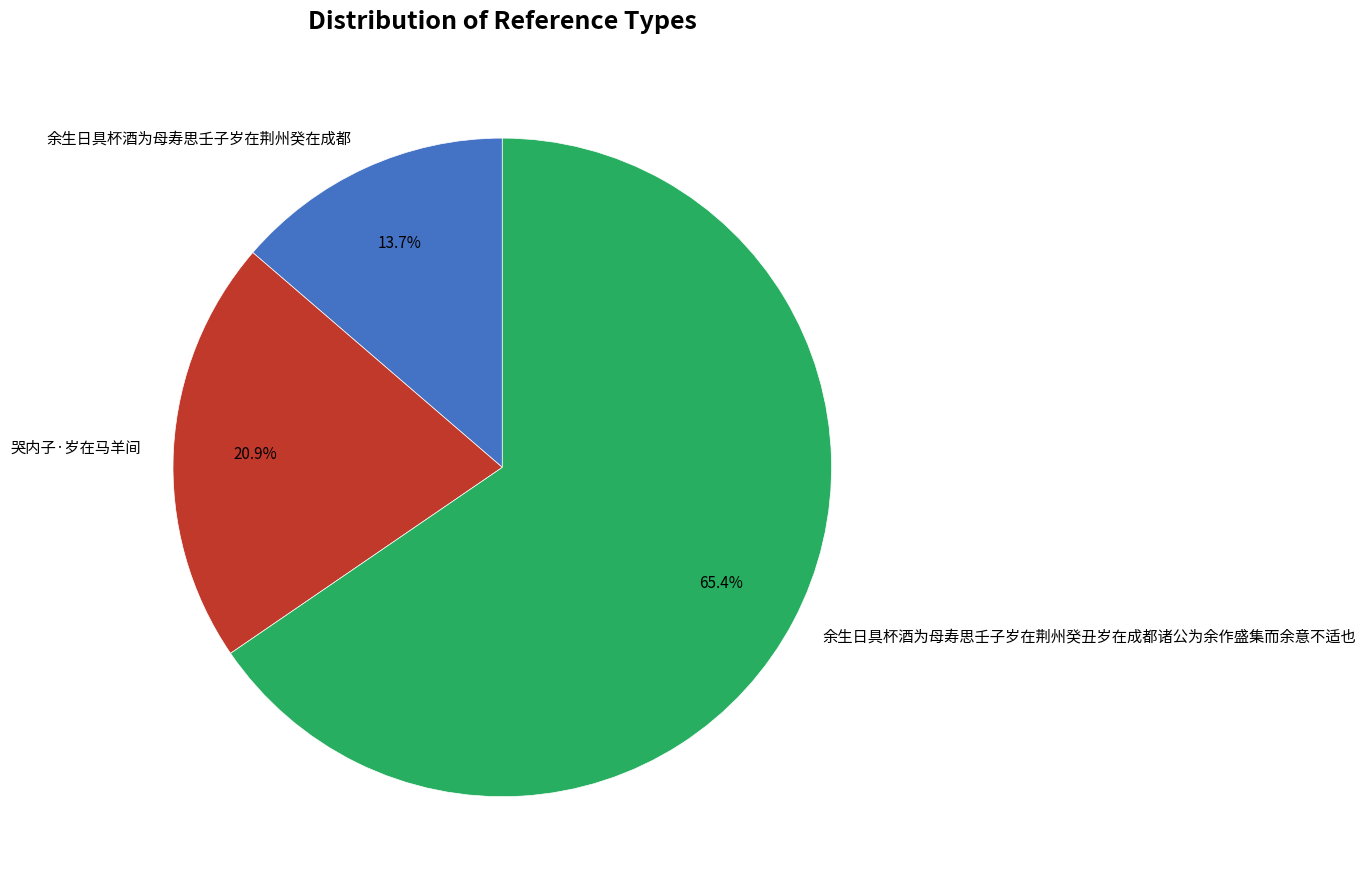

What percentage is the 余生日具杯酒为母寿思壬子岁在荆州癸在成都 slice, to the nearest percent?

14%